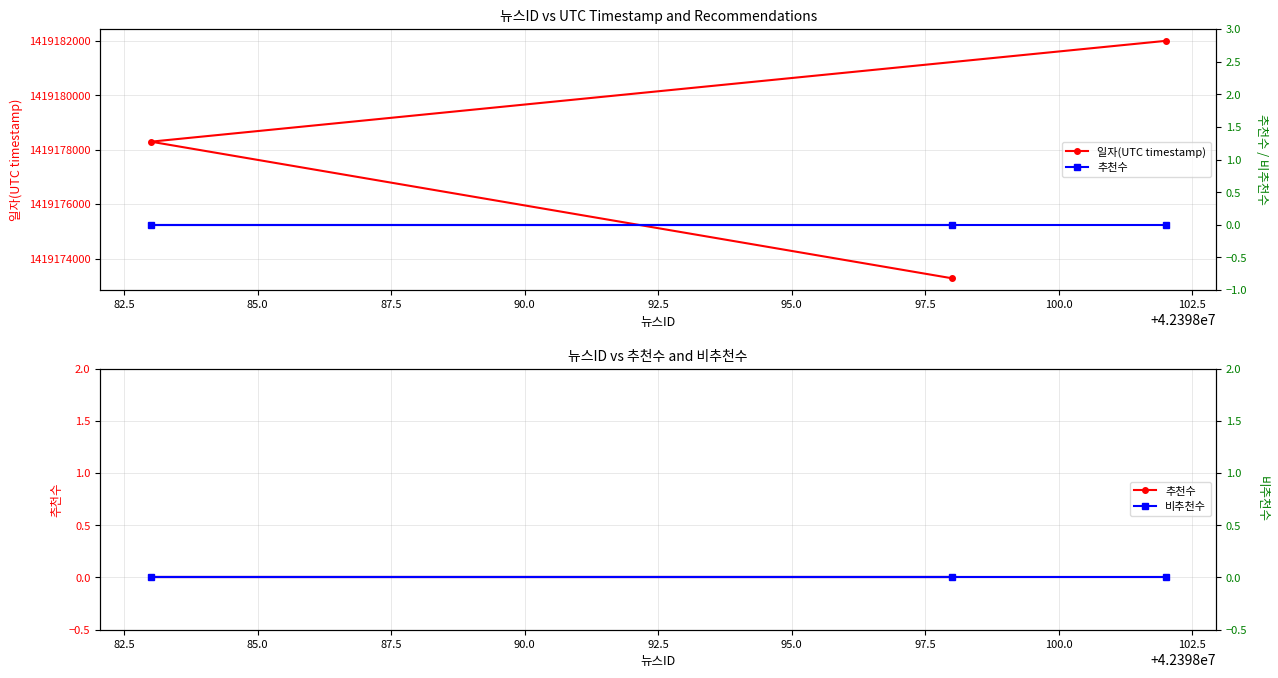

The value of 일자(UTC timestamp) at 85.0 is 2173367556. True or false?

False